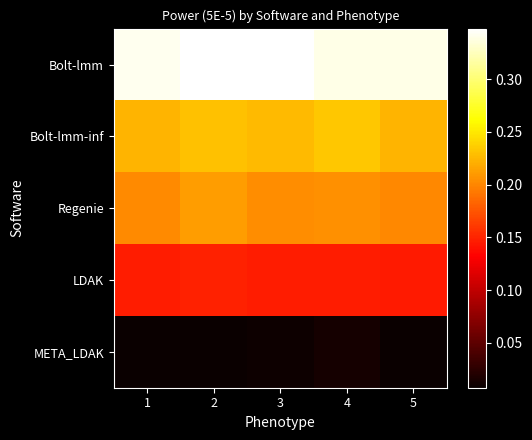

Which has a higher value, 5 or 2?

2